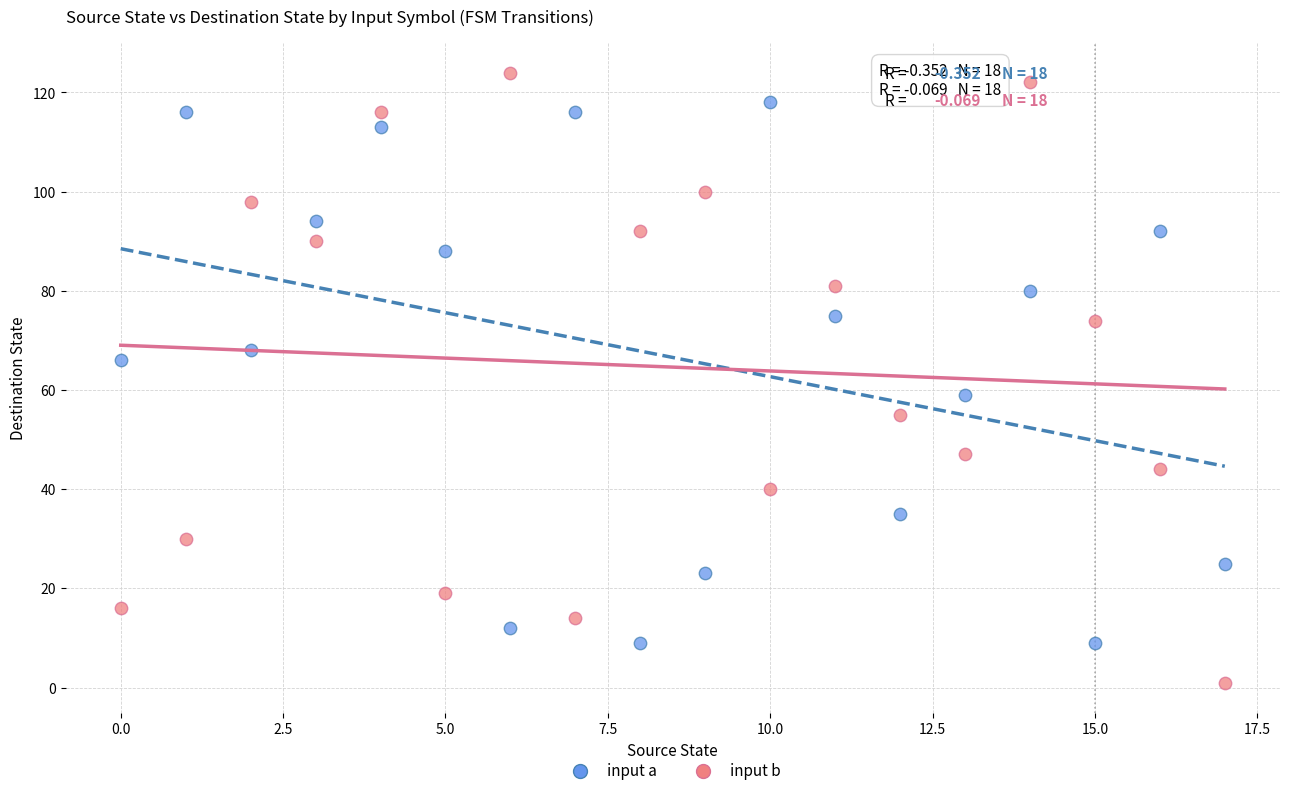

Across all data points, what is the range of Y values (max minus min)?

123